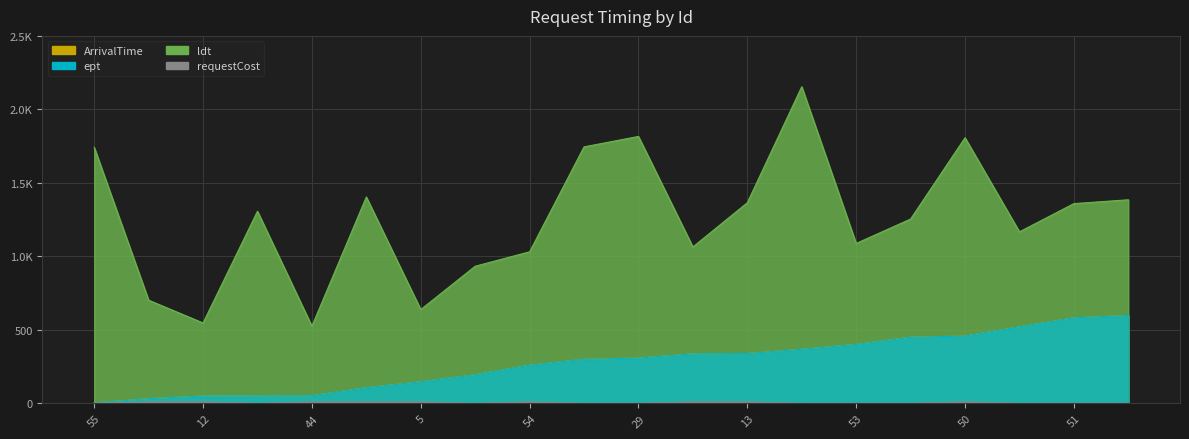

What value does the ldt series have at 53, to the nearest 10?

1090